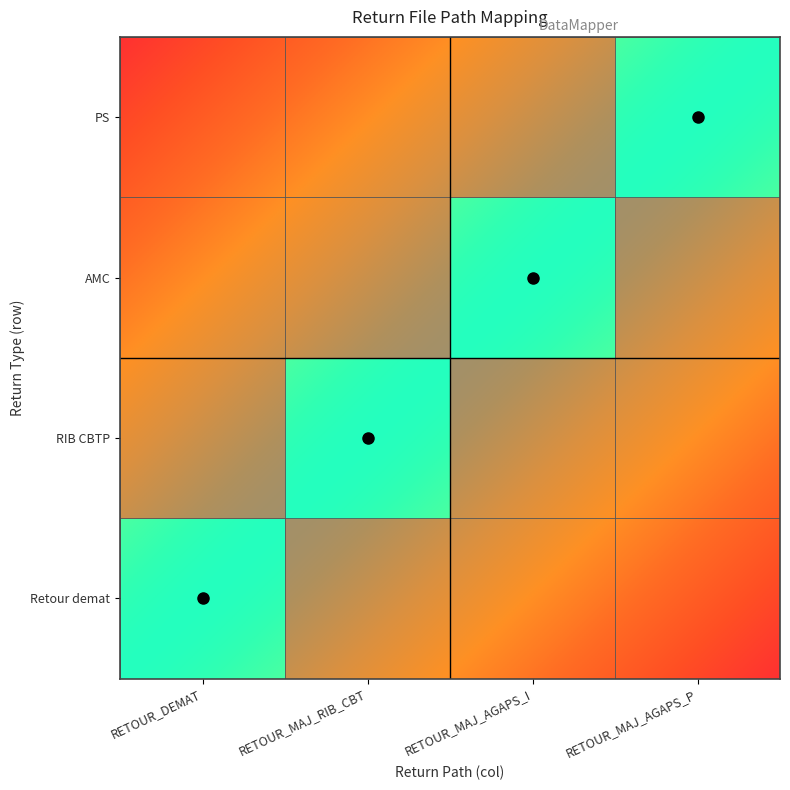

Which series has the largest total across all categories?

Retour demat